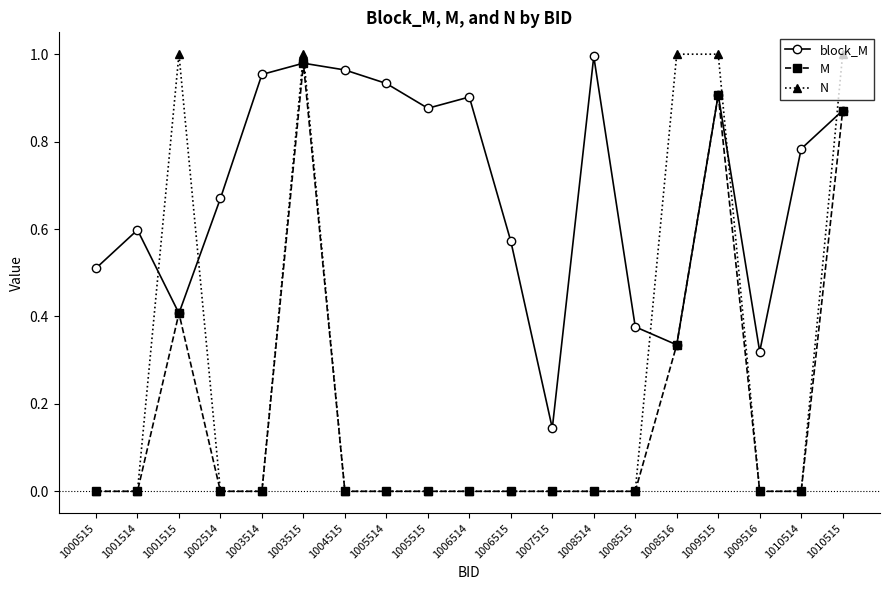

List the series in order of their overall mean, lowest first.

M, N, block_M